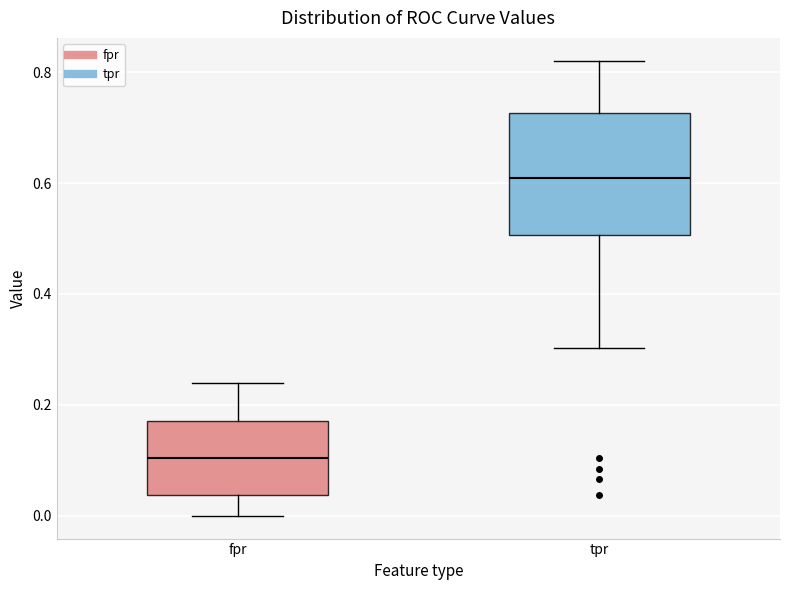

Reading left to right, transcribe this box plot: for each box, give where its median line is, the range the box spans, and where its two whiskers end, as read against the y-axis. The values are not printed on the chart, so give them approximately, as read against the axis.

fpr: median 0.10, box 0.04 to 0.18, whiskers 0.00 to 0.24
tpr: median 0.60, box 0.50 to 0.72, whiskers 0.30 to 0.82